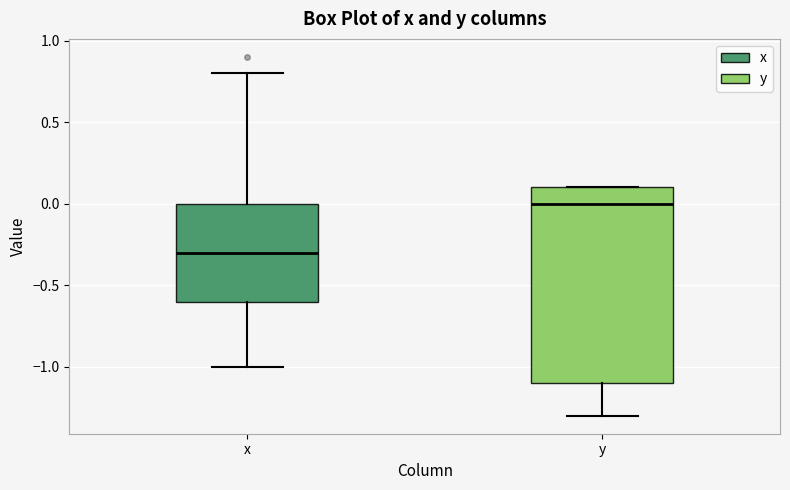

Which box's median line is the highest?

y